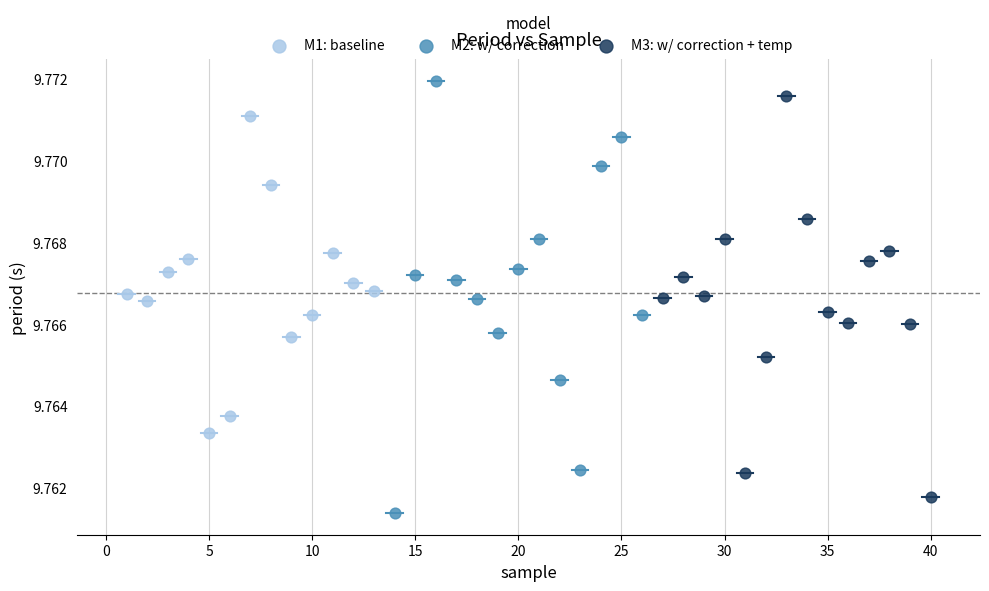

Which series has the widest spread of Y values?

M2: w/ correction